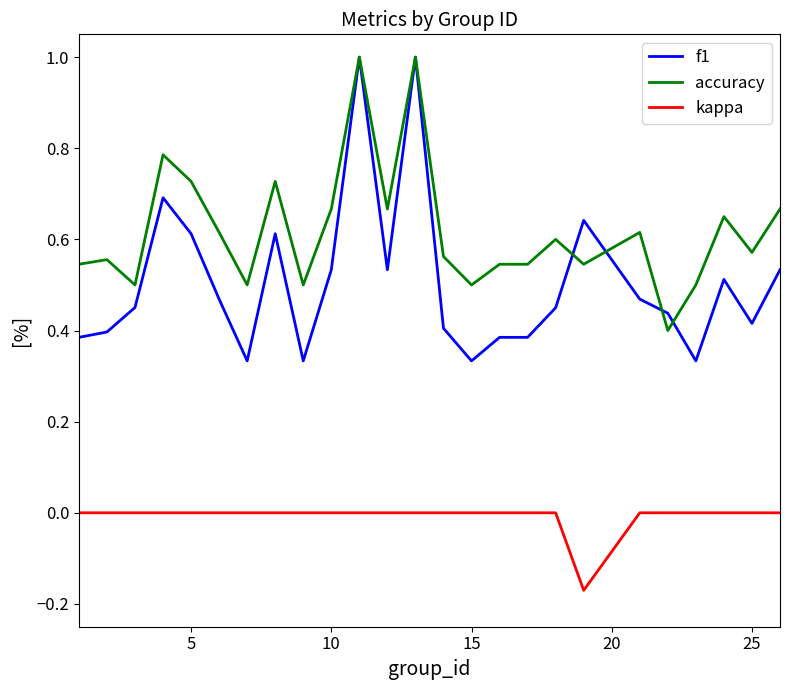

List the series in order of their overall mean, highest first.

accuracy, f1, kappa